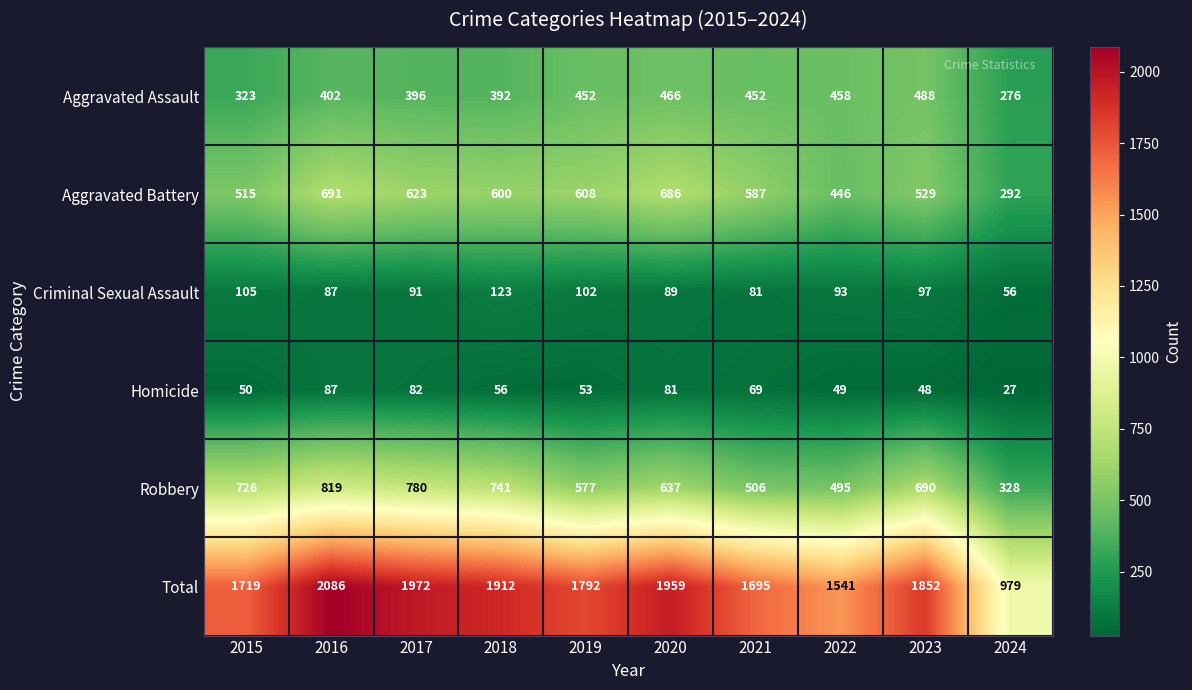

What is the lowest value of the Aggravated Assault series?

276